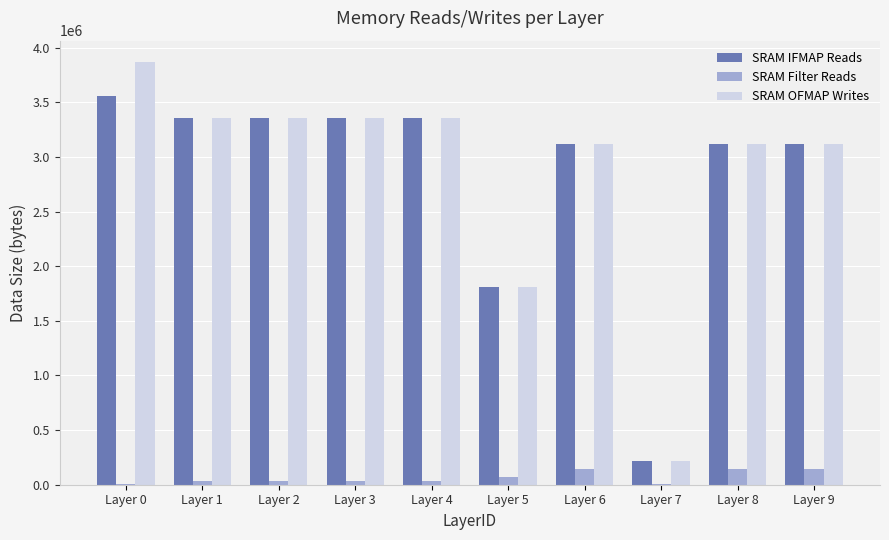

Is the value of SRAM OFMAP Writes at Layer 0 greater than the value of SRAM IFMAP Reads at Layer 5?

Yes